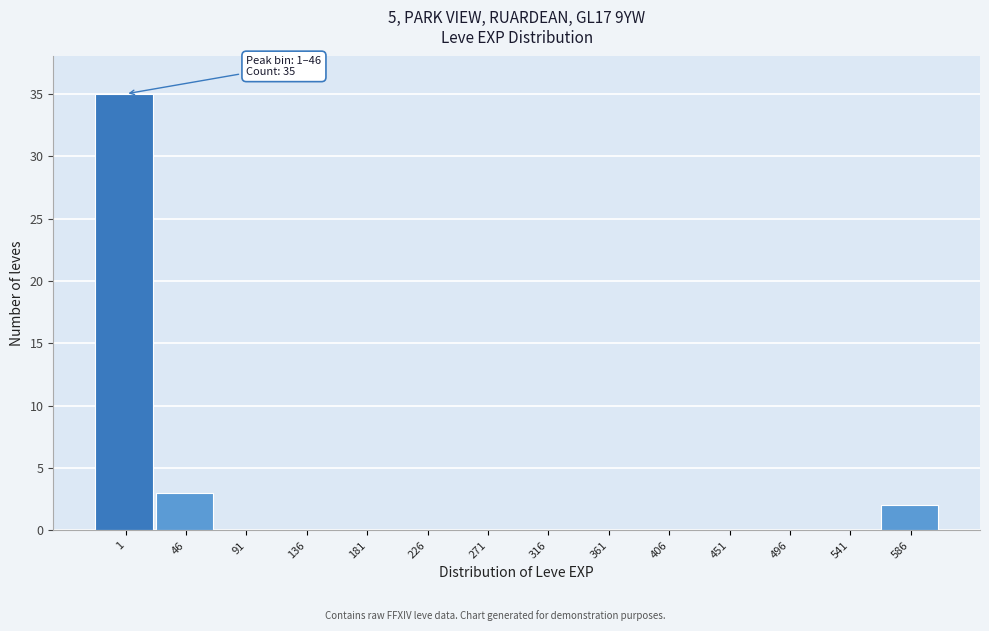

Reading left to right, extract all data points from this chart.

1=35	46=3	91=0	136=0	181=0	226=0	271=0	316=0	361=0	406=0	451=0	496=0	541=0	586=2